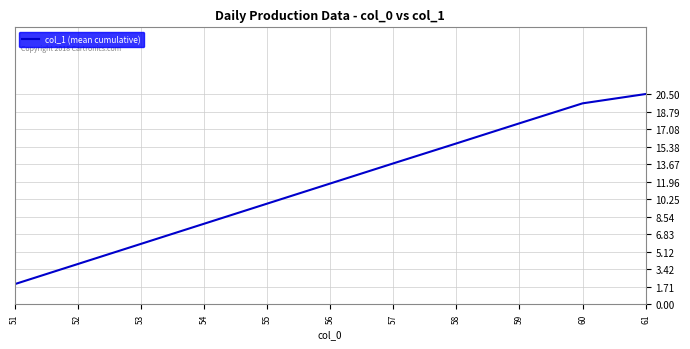

The value at 53 is 2.3. True or false?

False